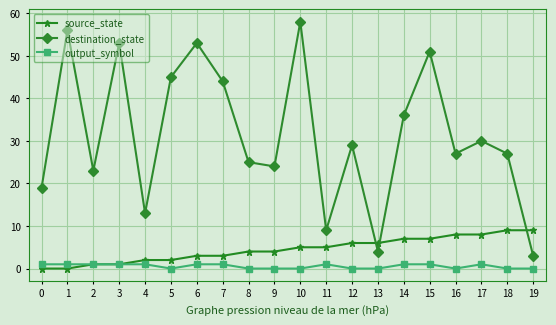

At 9, list the series in order from smallest to largest.

output_symbol, source_state, destination_state